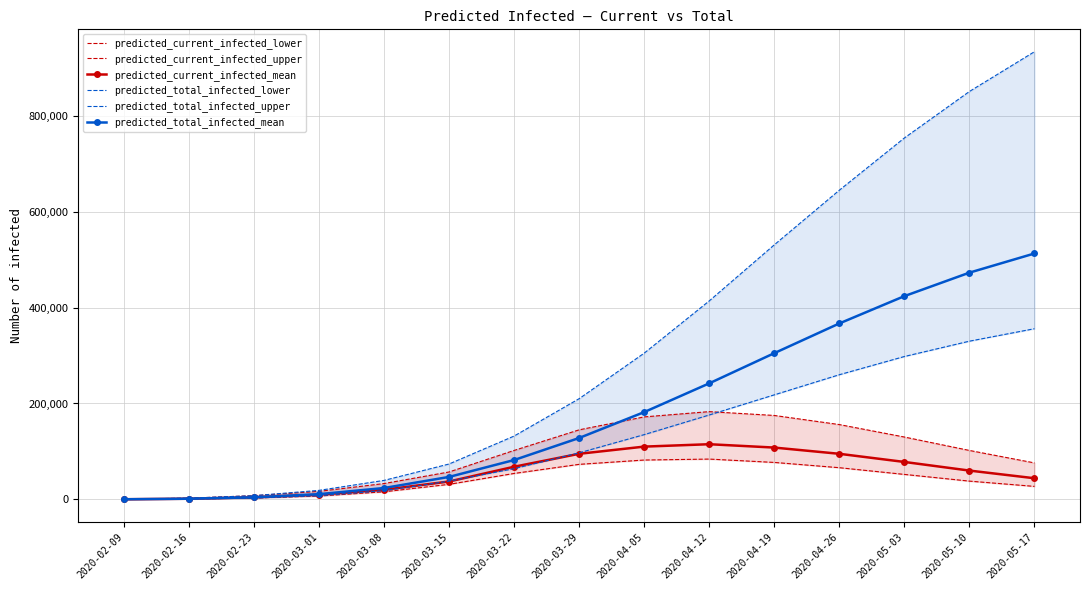

Is it true that predicted_total_infected_mean equals 17384 at 2020-03-01?

False